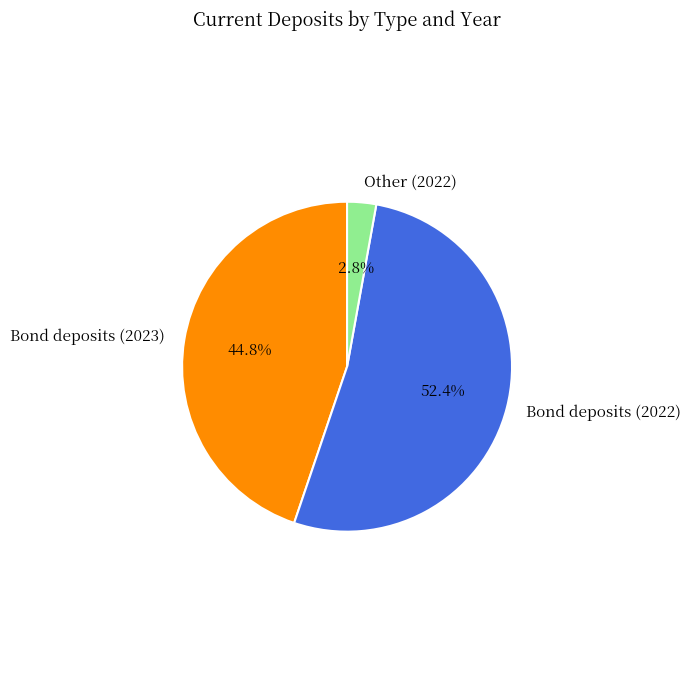

What is the largest slice in the pie chart?

Bond deposits (2022)